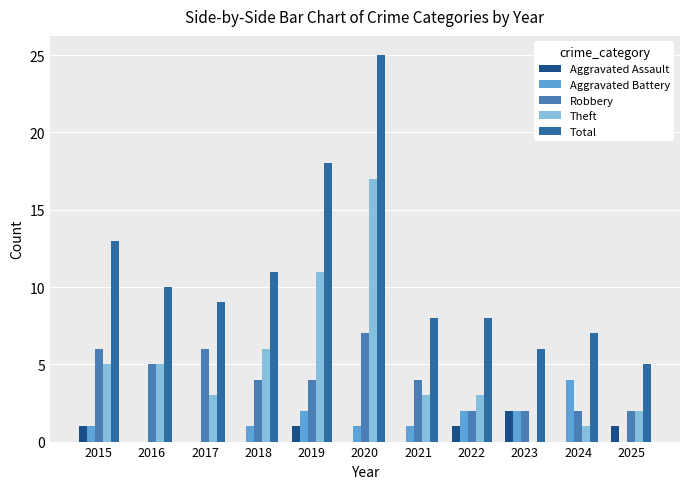

Are the bars grouped side by side (vs. stacked)?

Yes